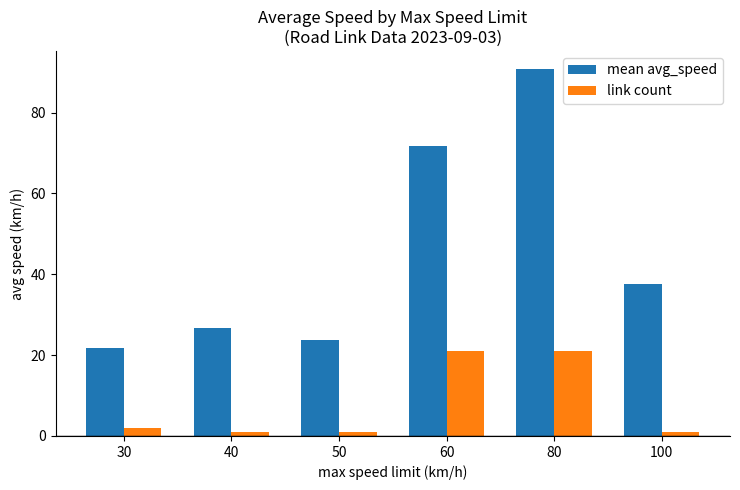

How many data points does each series have?

6